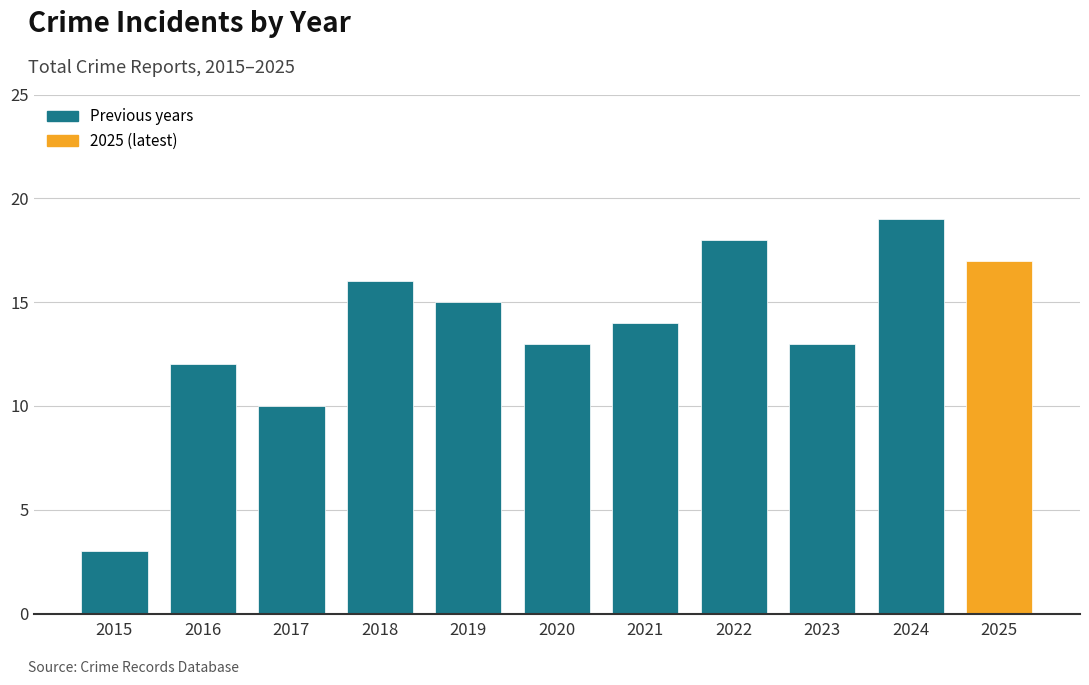

What is the greatest value displayed?

19